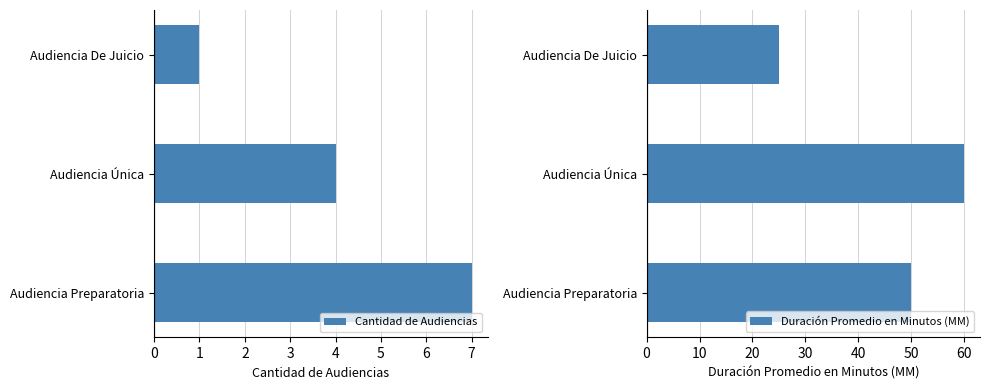

What is the approximate value of Cantidad de Audiencias at Audiencia Preparatoria?

7